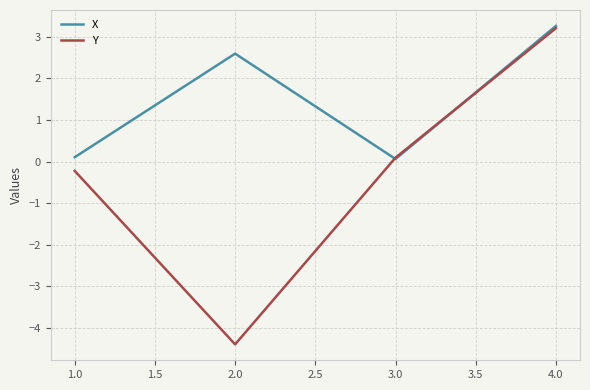

What position from the right is 2.0?

3